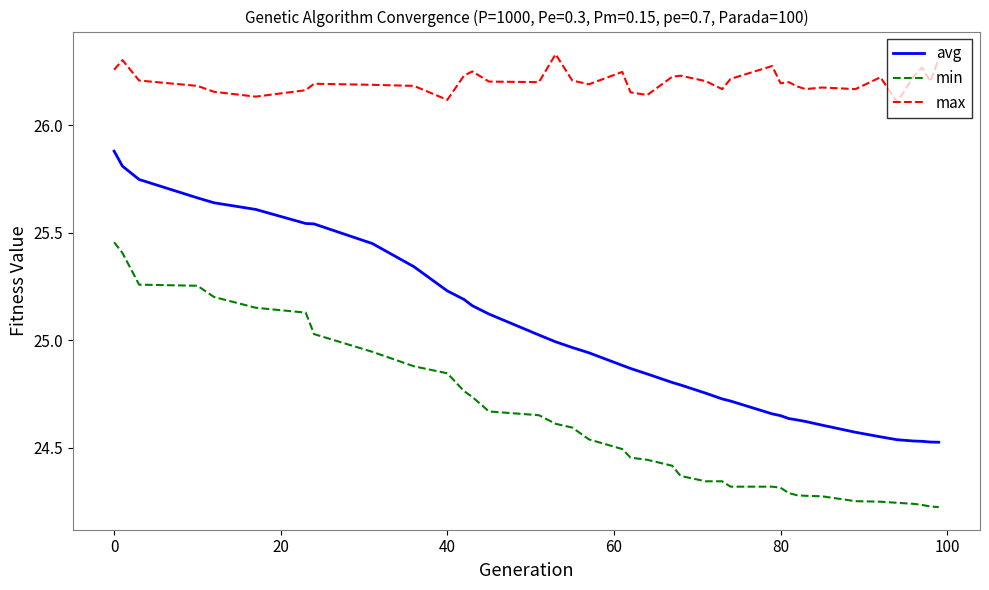

Which series has the largest total across all categories?

max